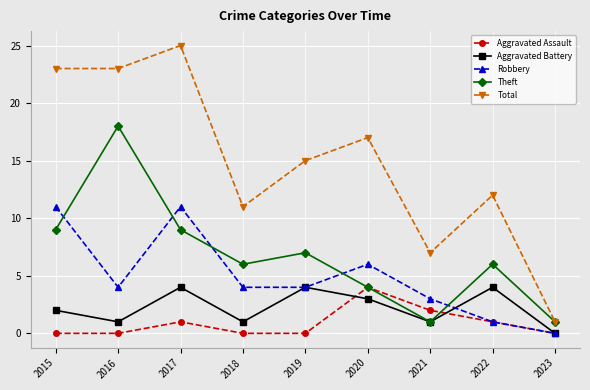

Does the chart display data point markers on the line(s)?

Yes